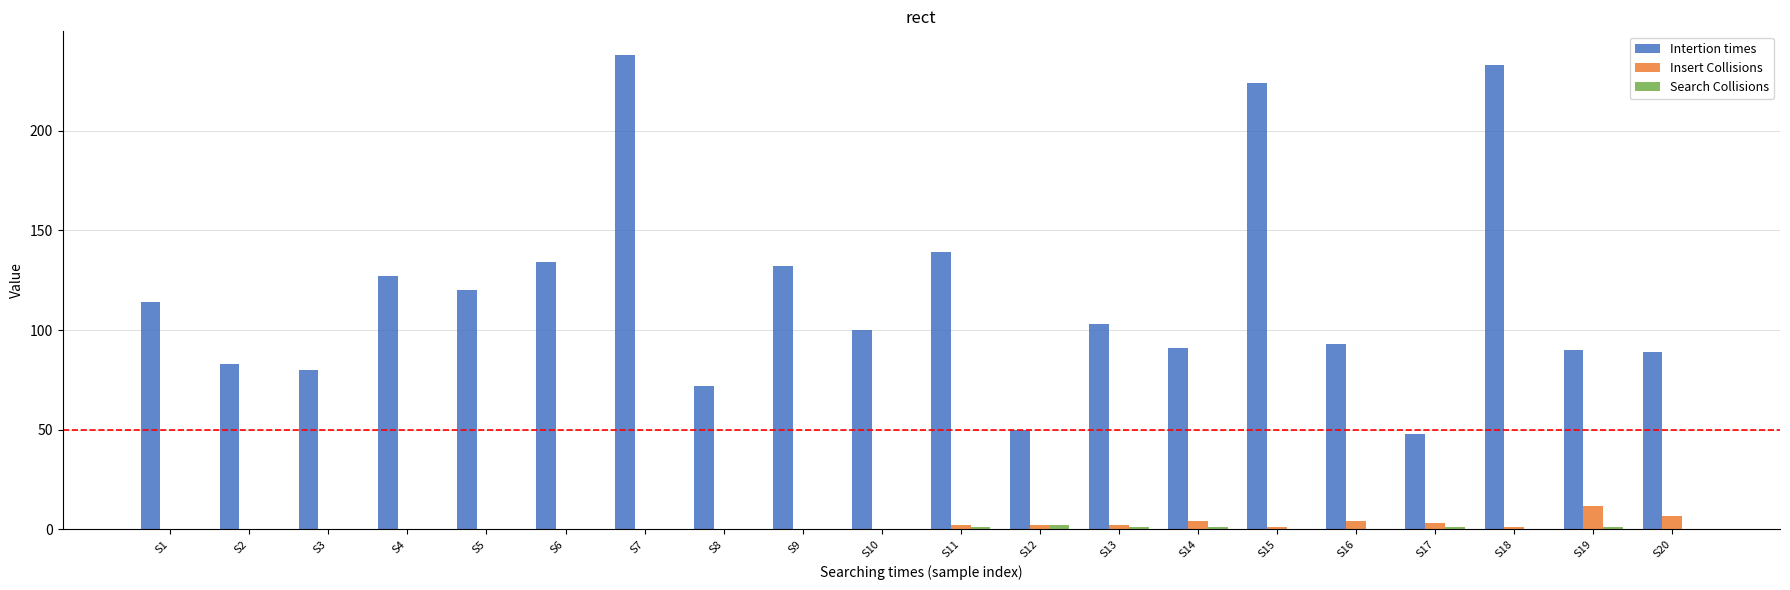

The value of Intertion times at S14 is 46. True or false?

False